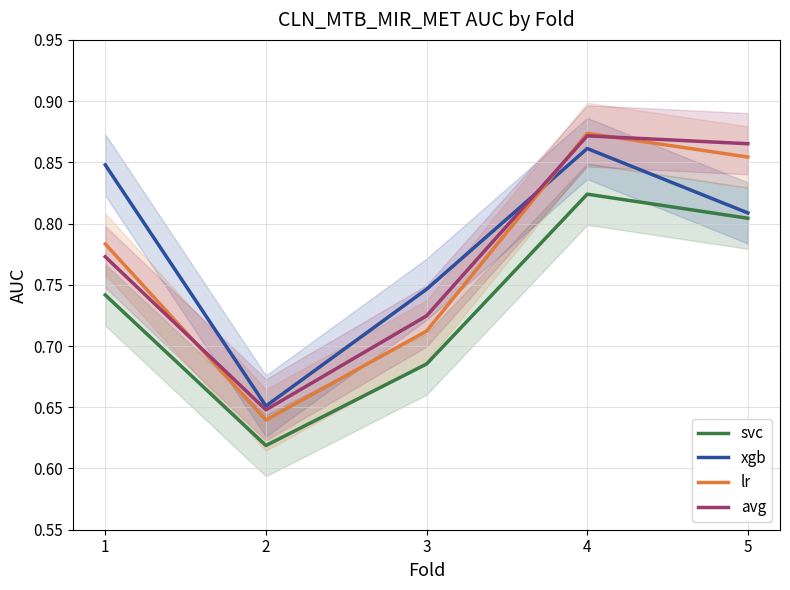

What is the sum of all xgb values?

3.9